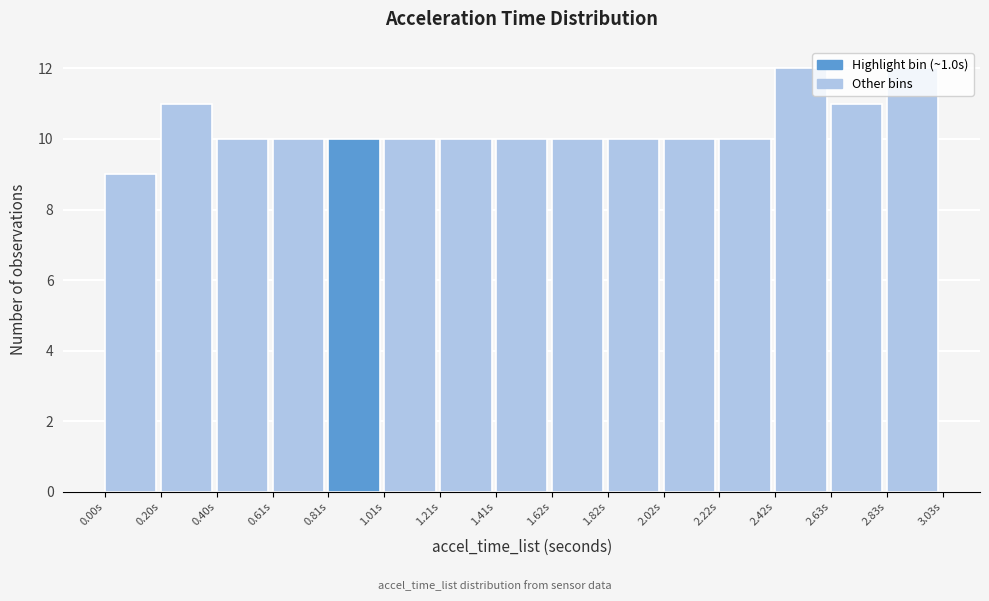

Reading left to right, transcribe this chart: for each bar, give the range it covers on the x-axis and its height. Neither the bar edges nor the heights are printed on the chart, so give them approximately, as read against the axes.

0.00 to 0.20: 9
0.20 to 0.40: 11
0.40 to 0.60: 10
0.60 to 0.80: 10
0.80 to 1.00: 10
1.00 to 1.20: 10
1.20 to 1.40: 10
1.40 to 1.60: 10
1.60 to 1.80: 10
1.80 to 2.00: 10
2.00 to 2.20: 10
2.20 to 2.40: 10
2.40 to 2.65: 12
2.65 to 2.85: 11
2.85 to 3.05: 12